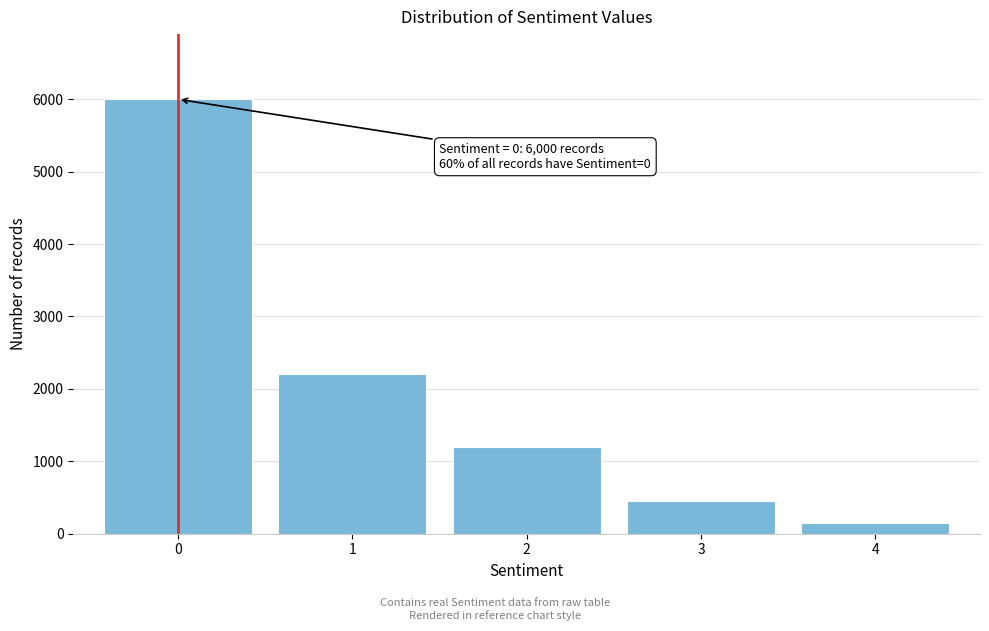

Which range on the x-axis has the tallest bar?

-0.5 to 0.5